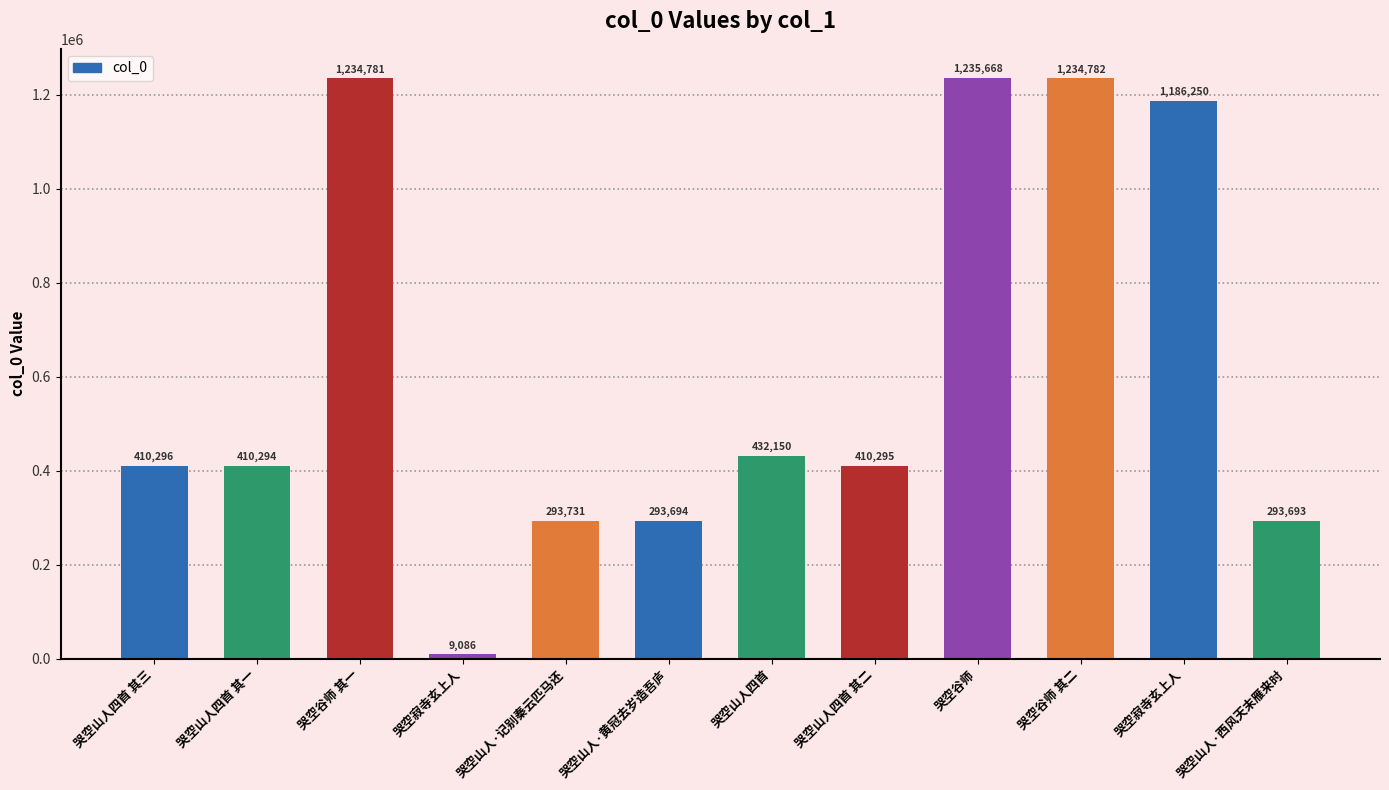

Which category has the lowest value across all series?

哭空寂寺玄上人